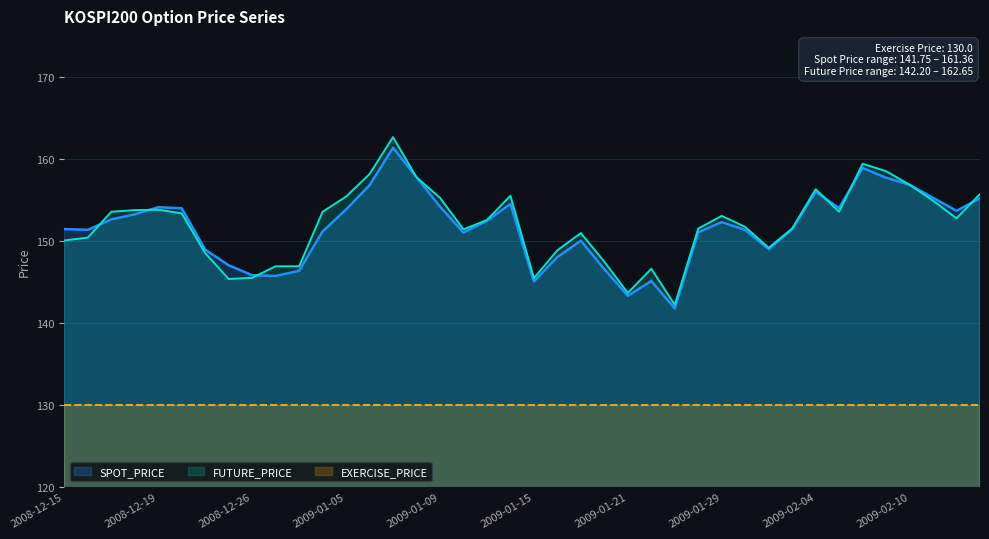

The value of FUTURE_PRICE at 2008-12-23 is 57.7. True or false?

False